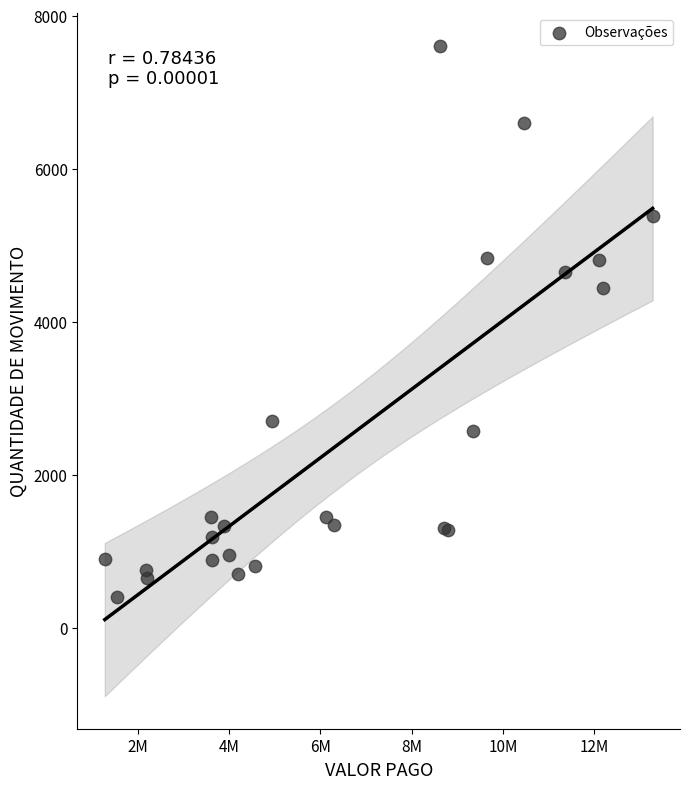

What Y value in the scatter plot is closest to 4009?

4449